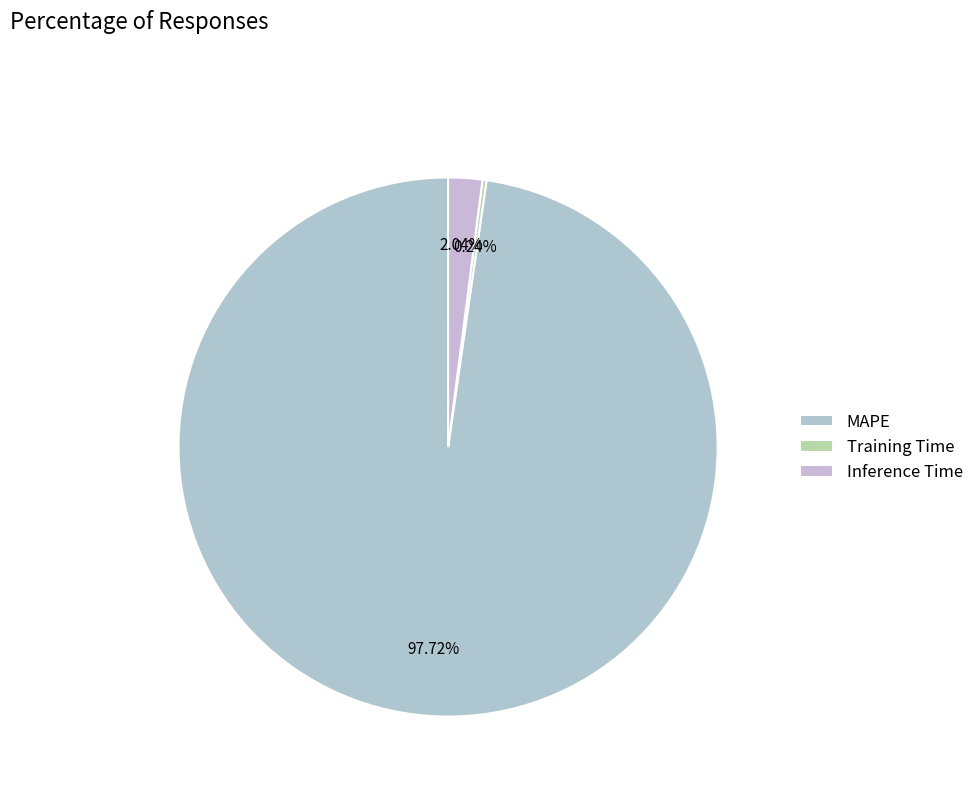

How many slices are in this pie chart?

3